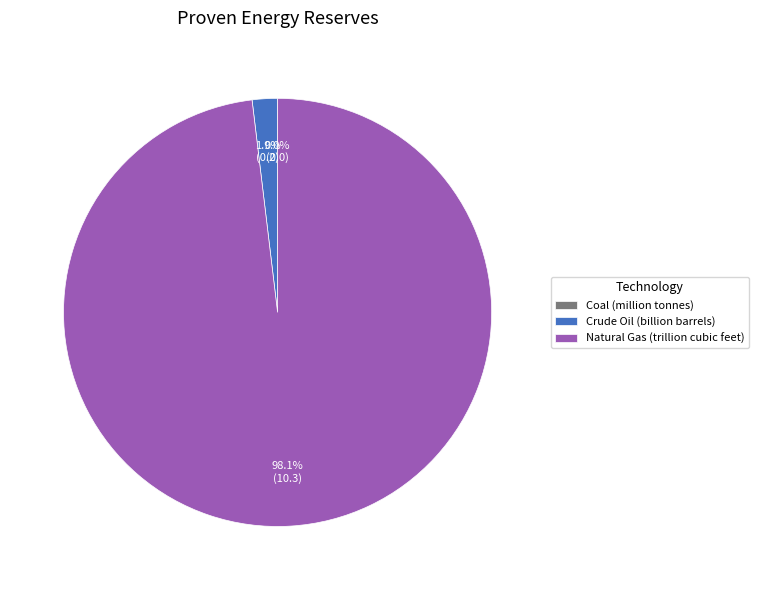

To the nearest percent, what portion does Natural Gas (trillion cubic feet) represent?

98%